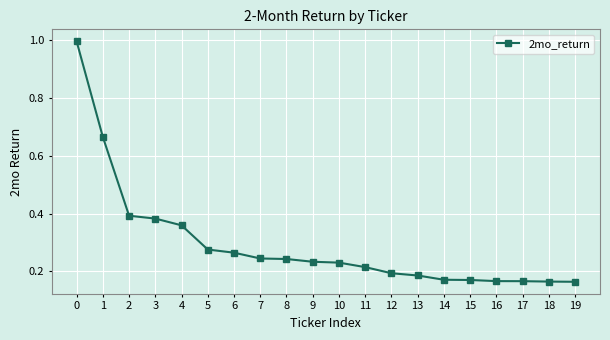

True or false: the data shows 1.0 at 0.

True